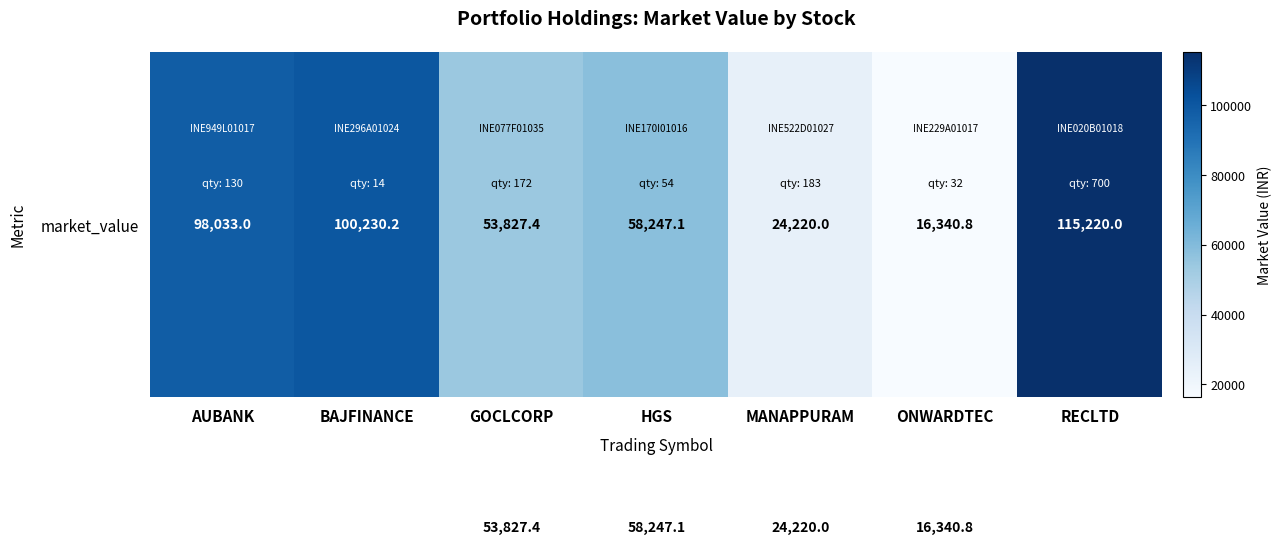

How many data points are less than 58247?

3